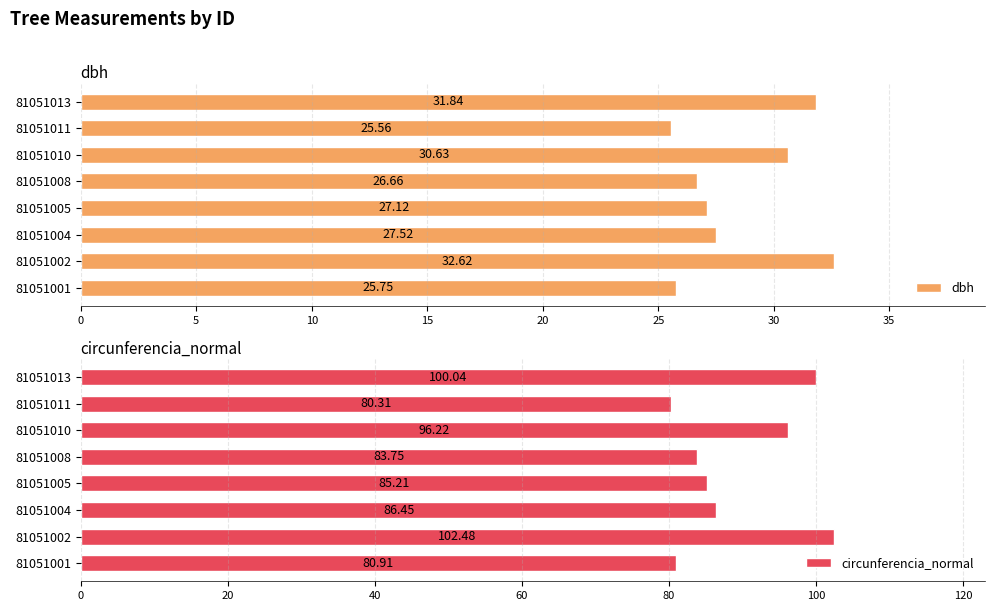

Rank the series by their average value, from highest to lowest.

circunferencia_normal, dbh